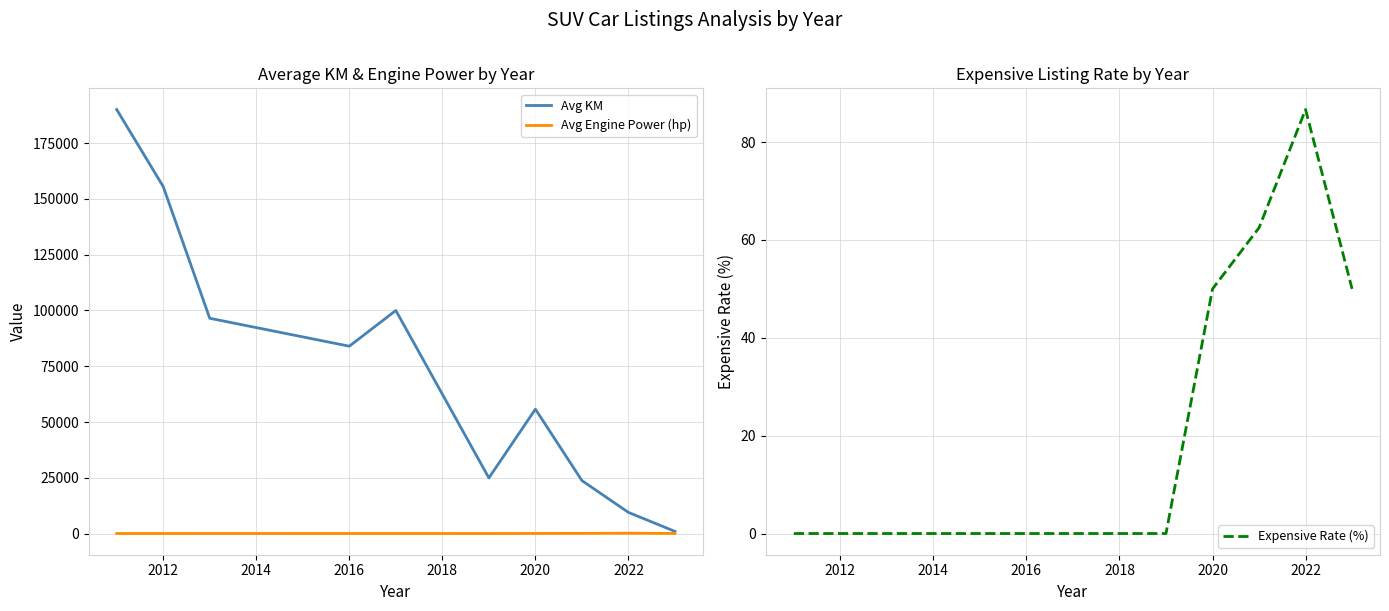

Reading left to right, extract all data points from this chart.

Avg KM: 190000.0	155500.0	96500.0	84000.0	100000.0	25000.0	55800.0	23800.2	9552.6	1050.5
Avg Engine Power (hp): 105.0	115.5	120.0	115.0	115.0	101.0	130.0	172.2	248.7	128.0
Expensive Rate (%): 0.0	0.0	0.0	0.0	0.0	0.0	50.0	62.5	86.7	50.0